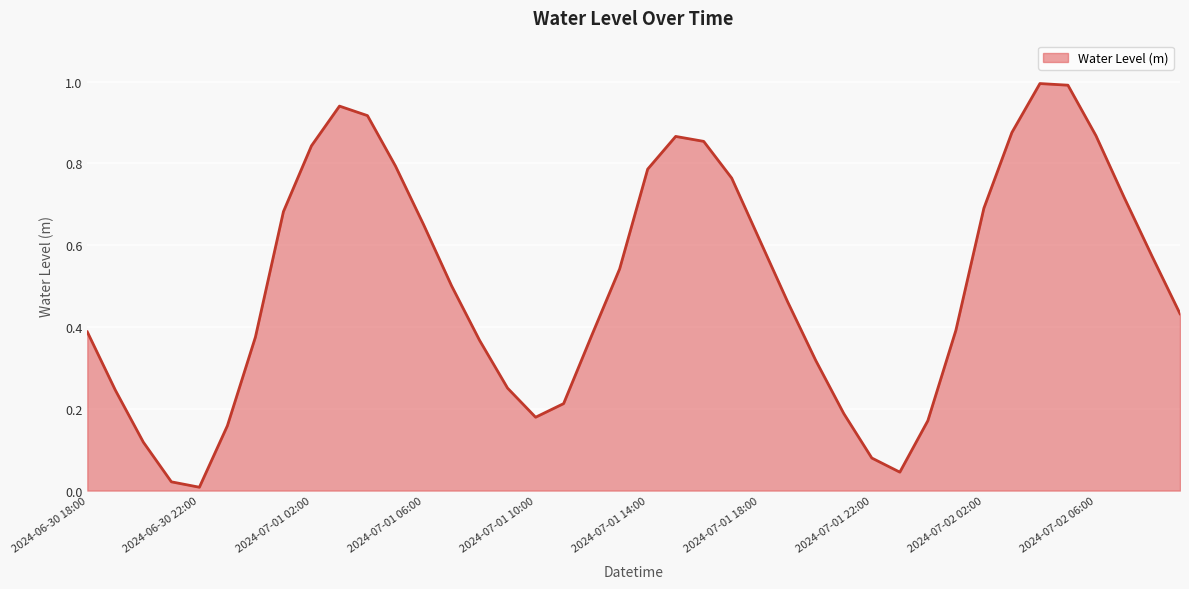

What is the greatest value displayed?

1.0